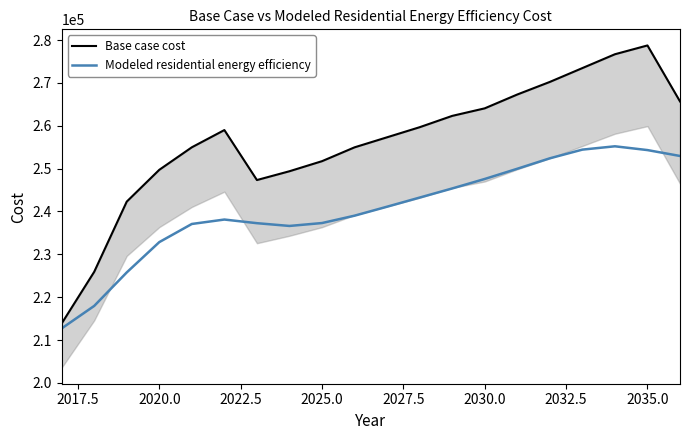

What is the maximum value for Modeled residential energy efficiency?

255217.0